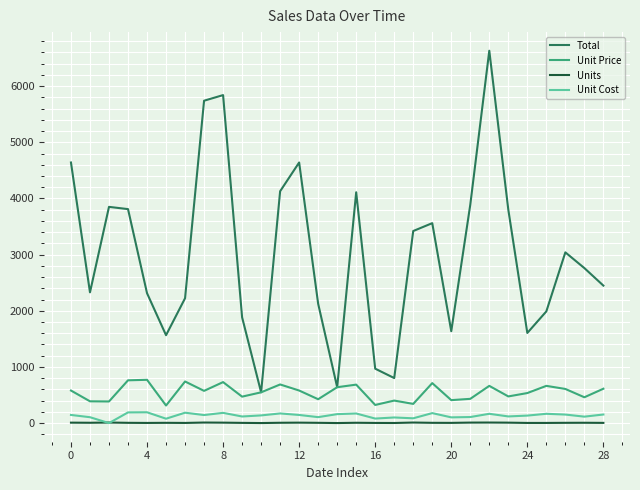

What is the maximum value for Unit Price?

771.0